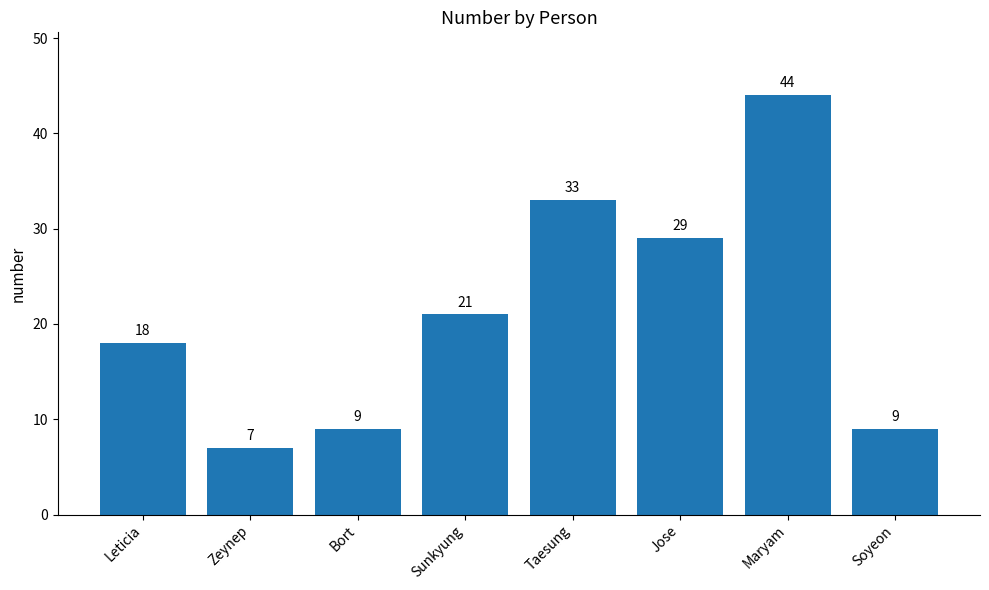

Approximately how many times larger is the value at Soyeon compared to Bort?

1.0